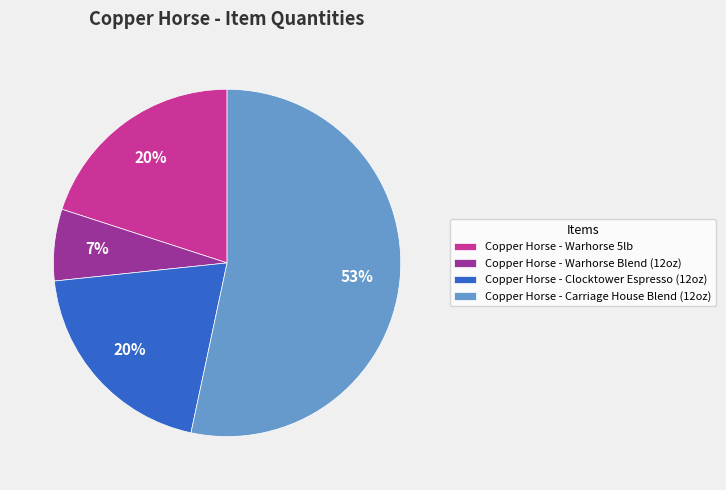

How many segments does this pie chart have?

4